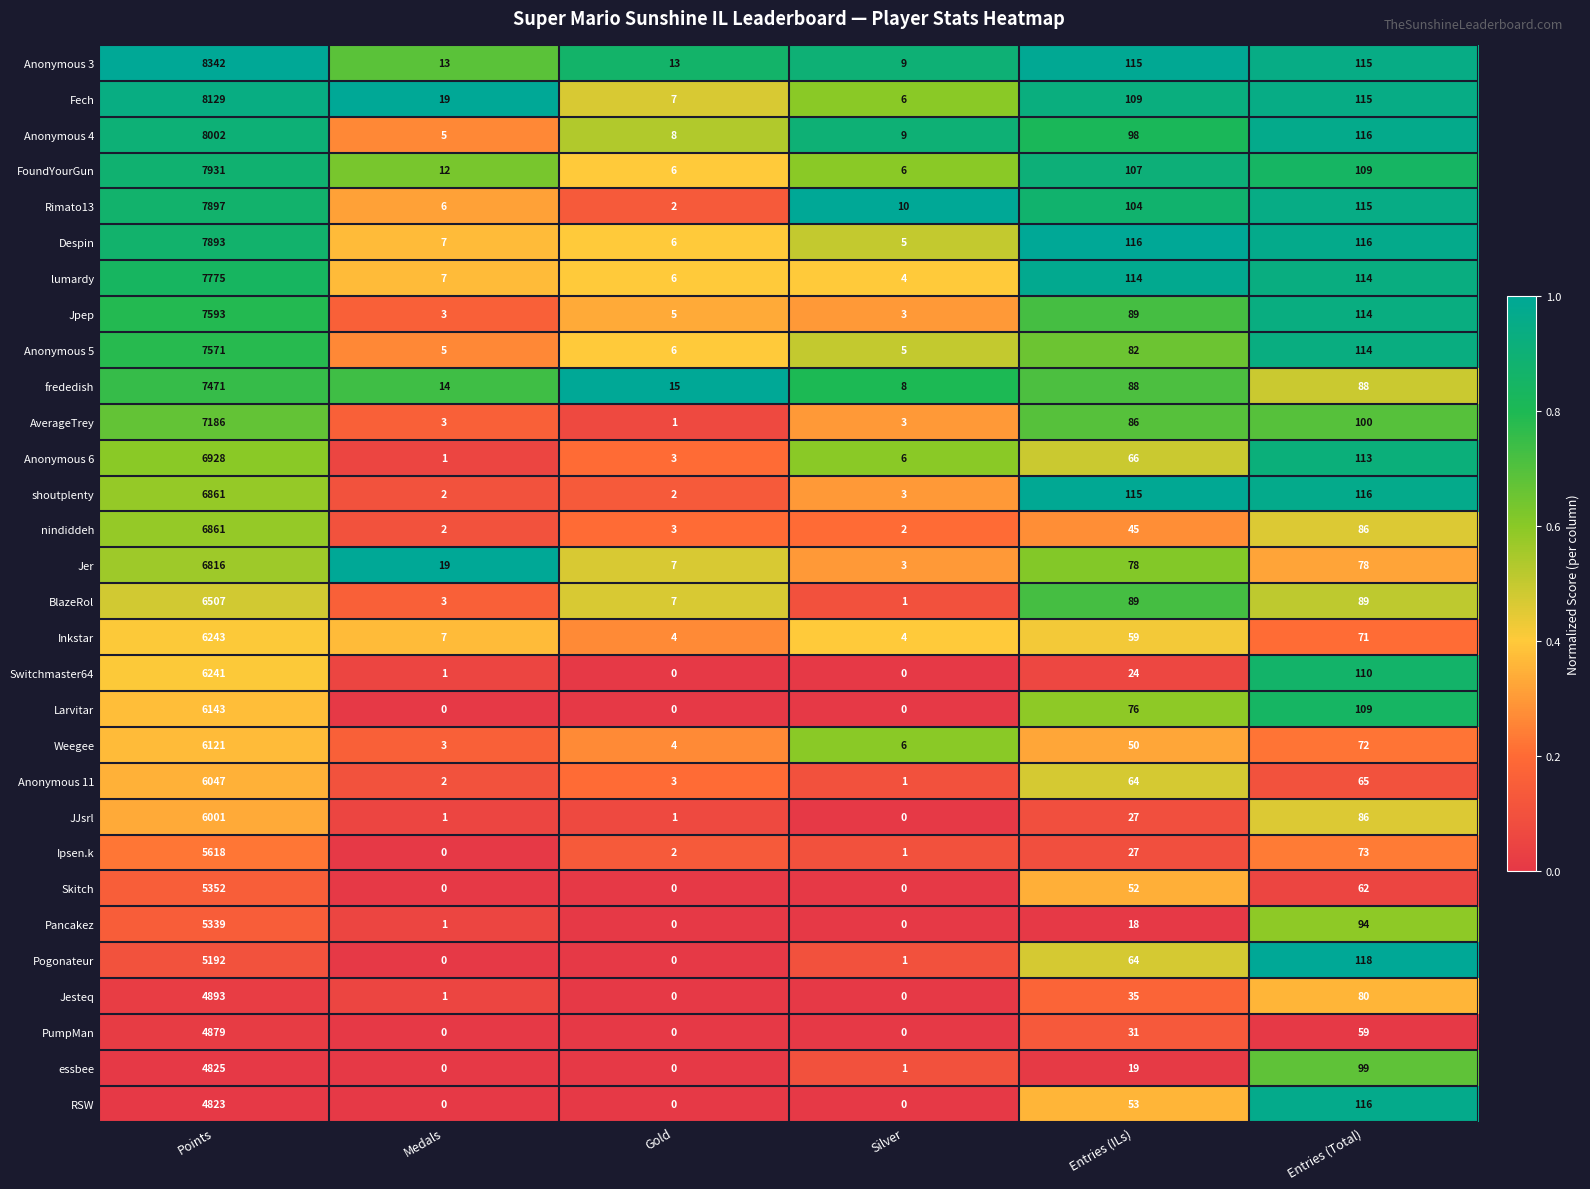

What is the total value across all series at Entries (Total)?

2912